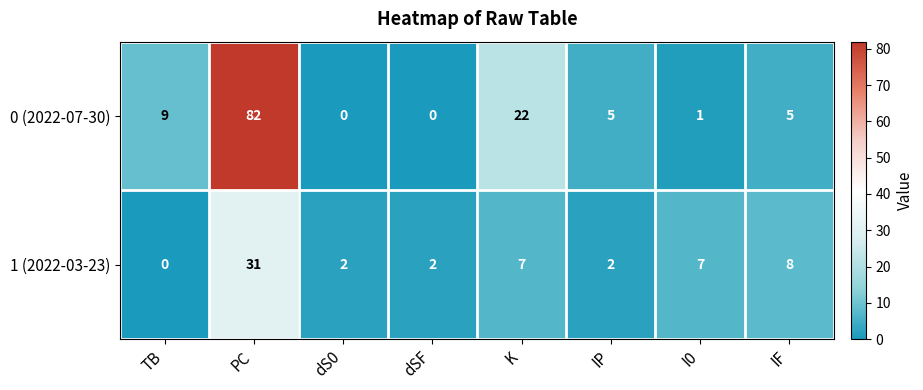

Count the number of data series in this chart.

2